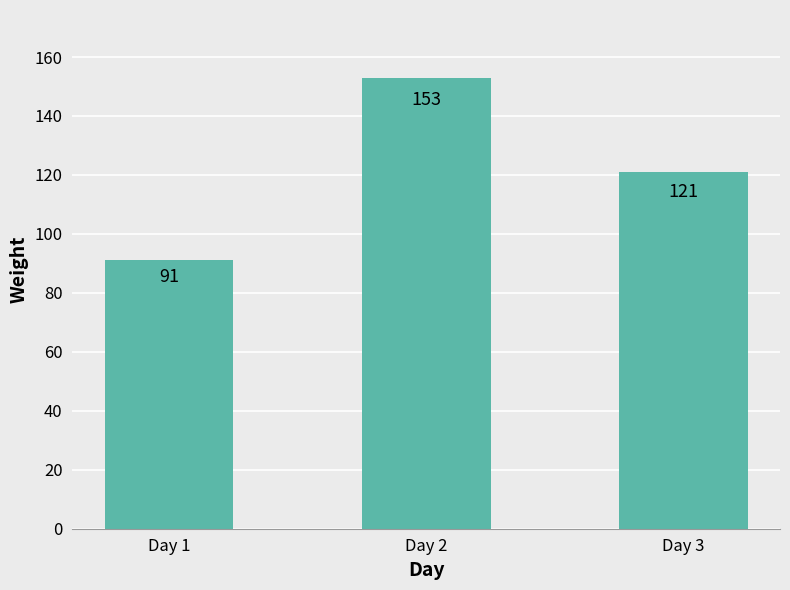

What is the difference between the values at Day 3 and Day 1?

30